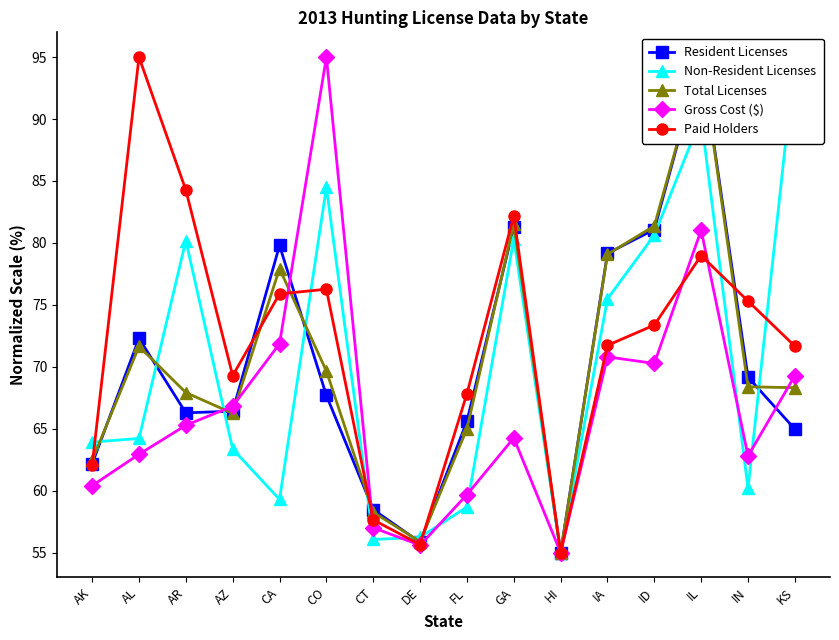

Is this an area chart (filled region under the line)?

No